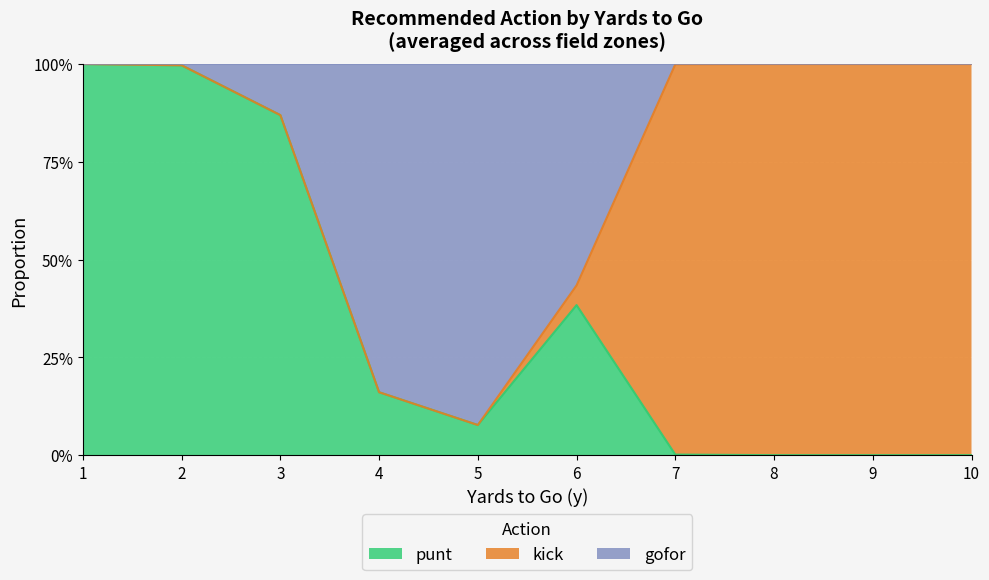

What is the average value of the gofor series?

0.2